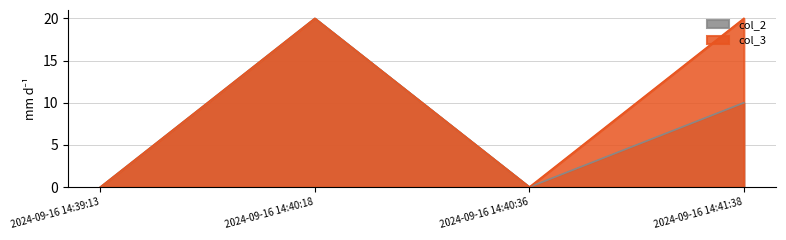

Reading left to right, transcribe all the data shown in this chart.

col_3: 2024-09-16 14:39:13=0	2024-09-16 14:40:18=20	2024-09-16 14:40:36=0	2024-09-16 14:41:38=20
col_2: 2024-09-16 14:39:13=0	2024-09-16 14:40:18=20	2024-09-16 14:40:36=0	2024-09-16 14:41:38=10